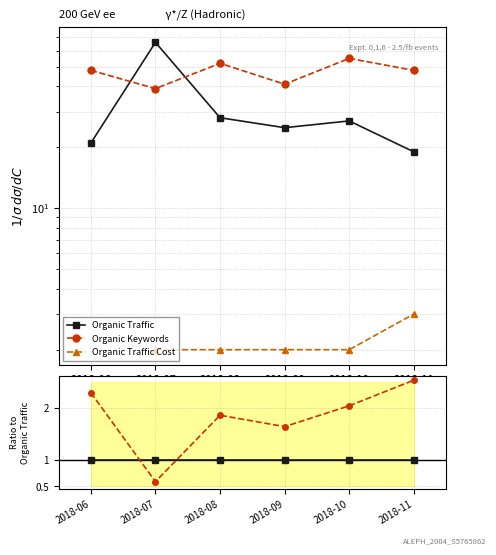

Reading left to right, transcribe all the data shown in this chart.

Organic Traffic: 2018-06=1.0	2018-07=1.0	2018-08=1.0	2018-09=1.0	2018-10=1.0	2018-11=1.0
Organic Keywords: 2018-06=2.3	2018-07=0.6	2018-08=1.9	2018-09=1.6	2018-10=2.0	2018-11=2.5
Organic Traffic Cost: 2018-06=0.0	2018-07=0.0	2018-08=0.1	2018-09=0.1	2018-10=0.1	2018-11=0.2